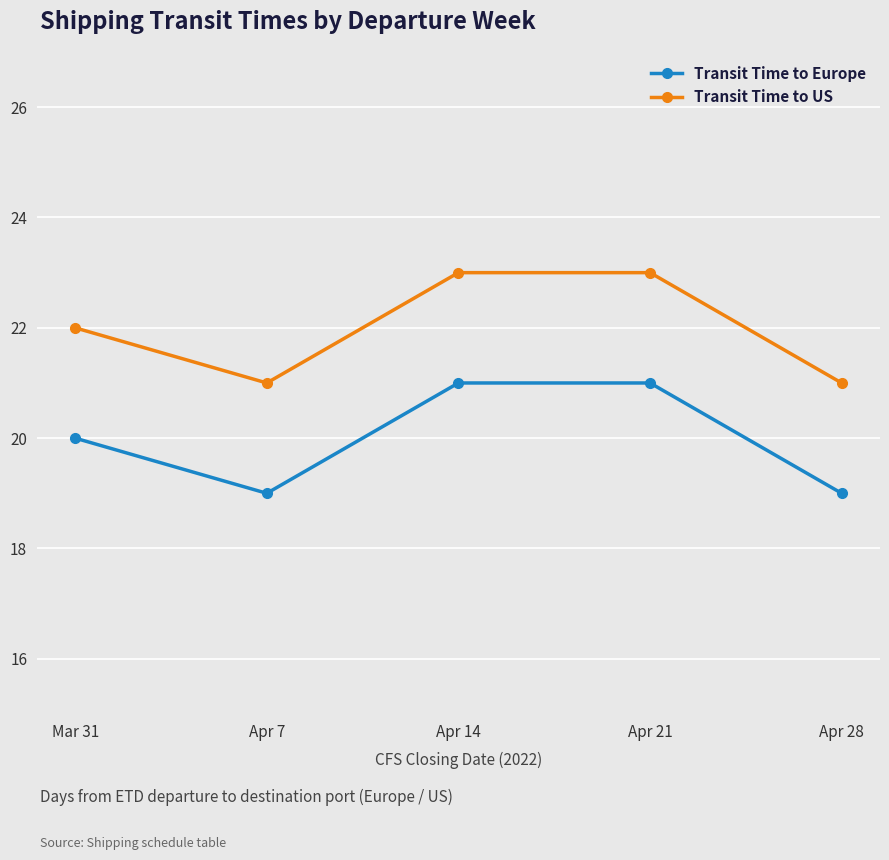

Rank the series at Mar 31 from highest to lowest value.

Transit Time to US, Transit Time to Europe